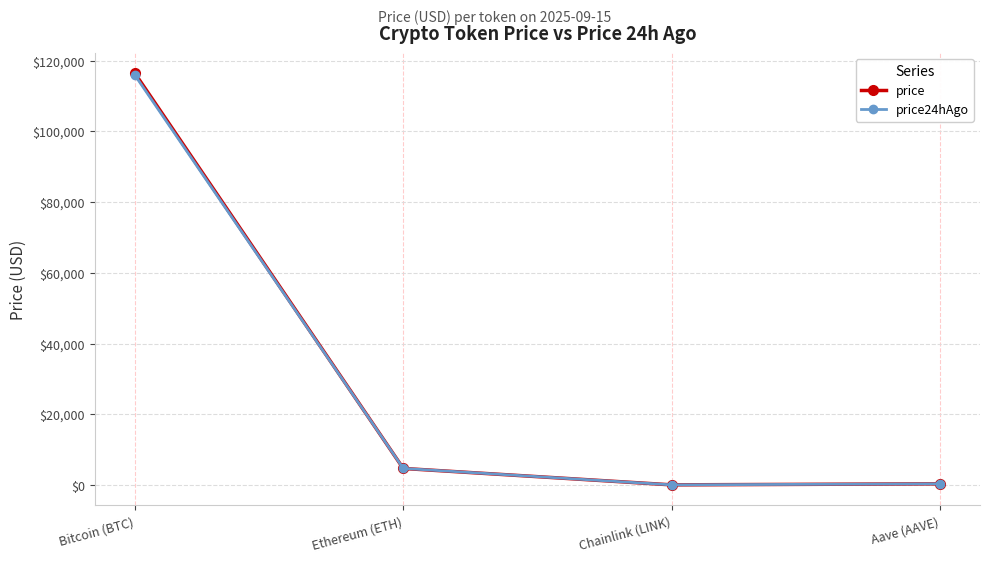

What is the sum of all price24hAgo values?

120865.8